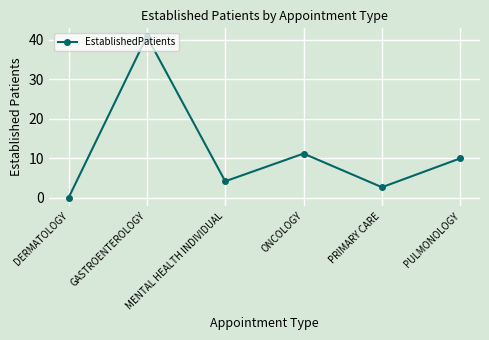

List the labels in order of value, largest first.

GASTROENTEROLOGY, ONCOLOGY, PULMONOLOGY, MENTAL HEALTH INDIVIDUAL, PRIMARY CARE, DERMATOLOGY